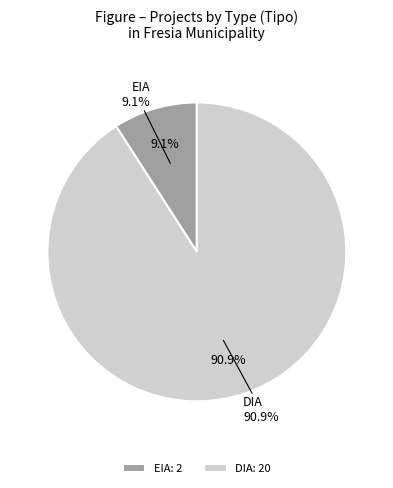

True or false: EIA accounts for 3% of the total.

False